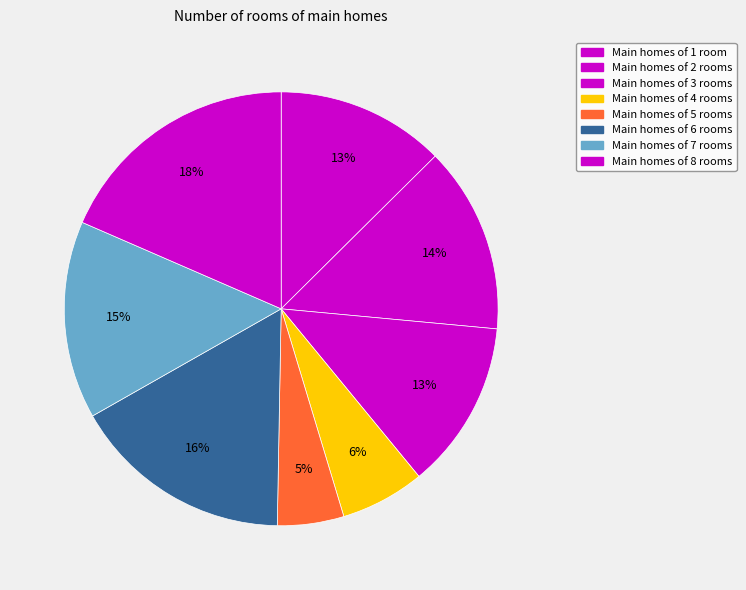

How many segments does this pie chart have?

8